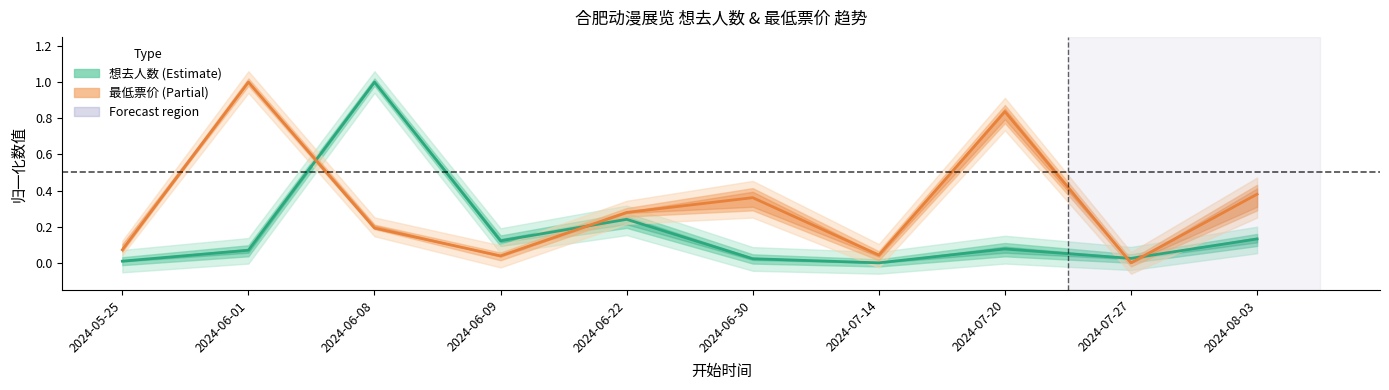

True or false: 最低票价 and 想去人数 intersect in this chart.

True